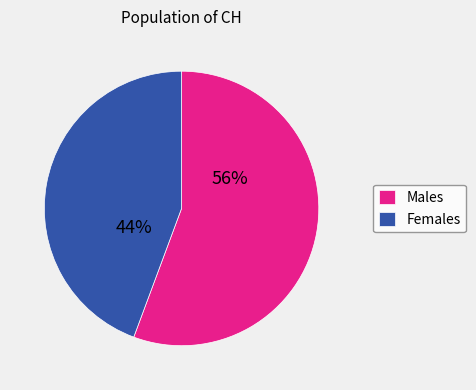

Rank the categories by value from lowest to highest.

Females, Males